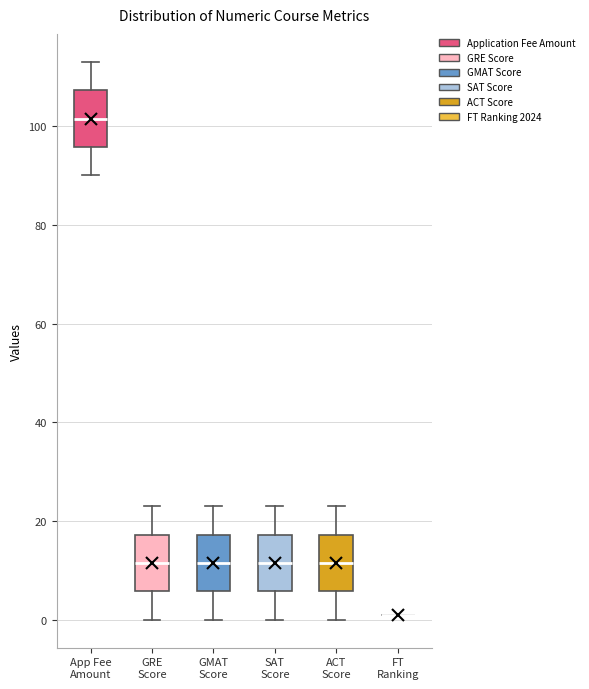

Where does the lower whisker of the box for GRE Score end on the y-axis? The values are not printed on the chart, so give them approximately, as read against the axis.

0